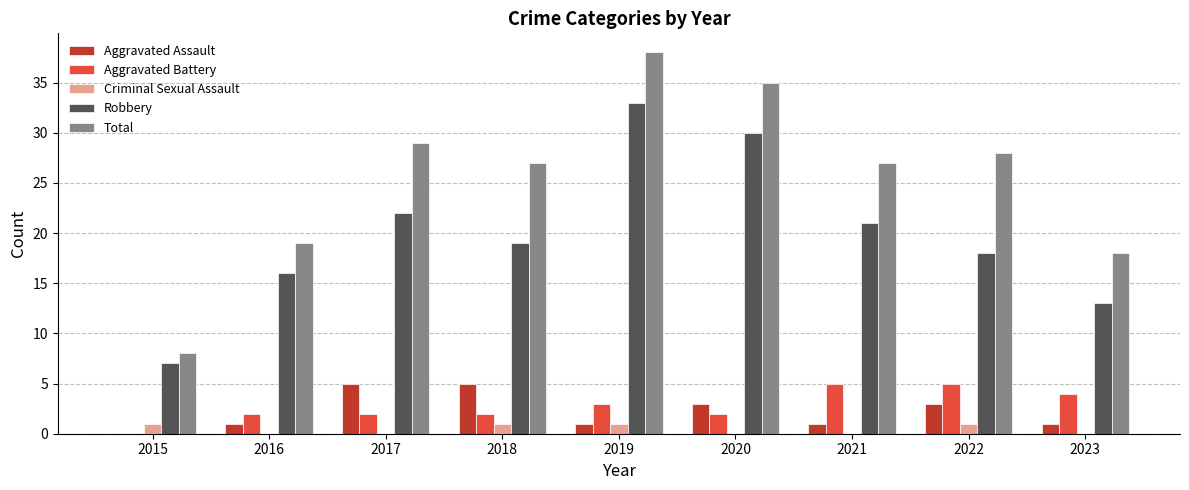

What is the sum of all Total values?

229